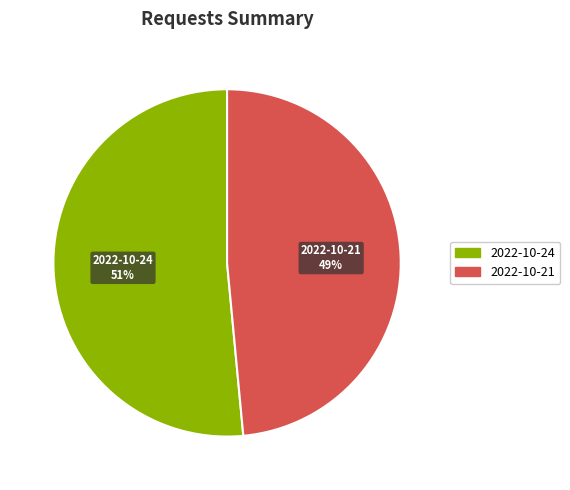

To the nearest percent, what is the average slice percentage?

50%